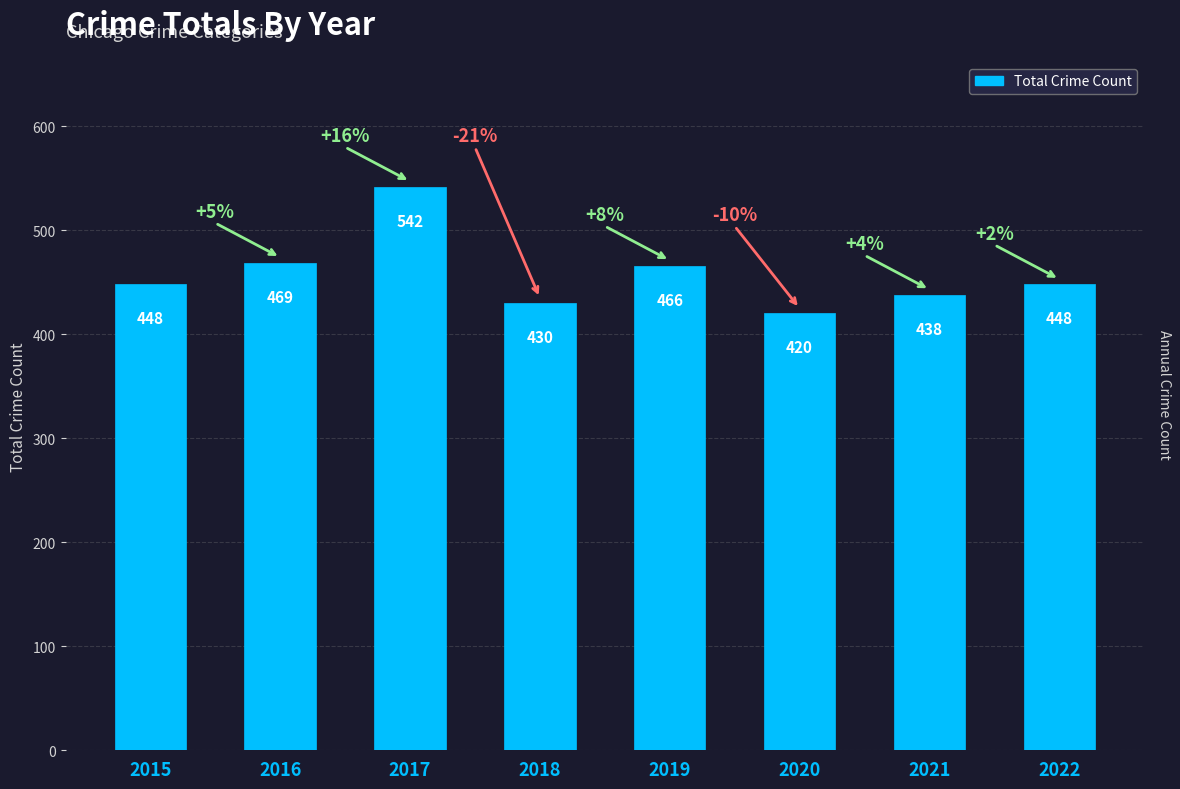

Where is the data nearest to the value 481?

2016